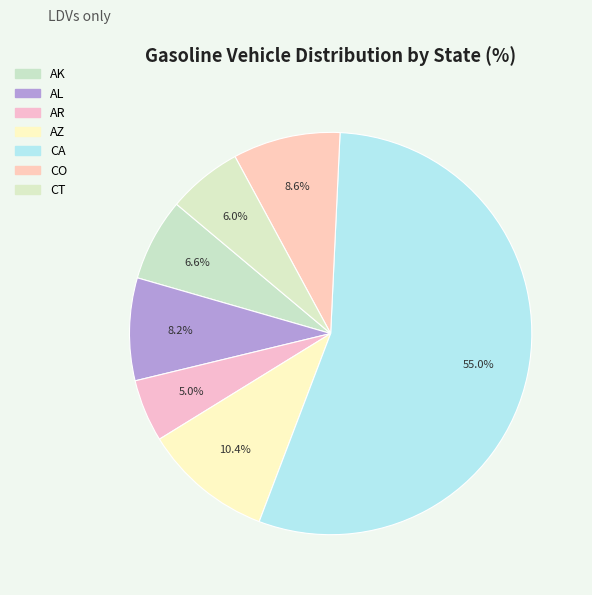

Combined, do AL and AR account for over 50%?

No